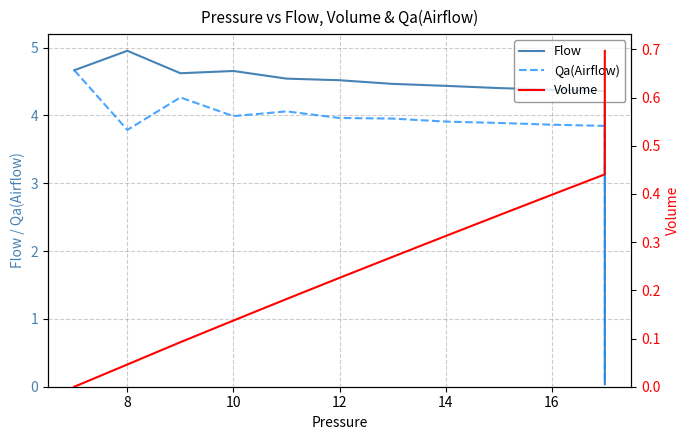

Does the chart have visible grid lines?

Yes